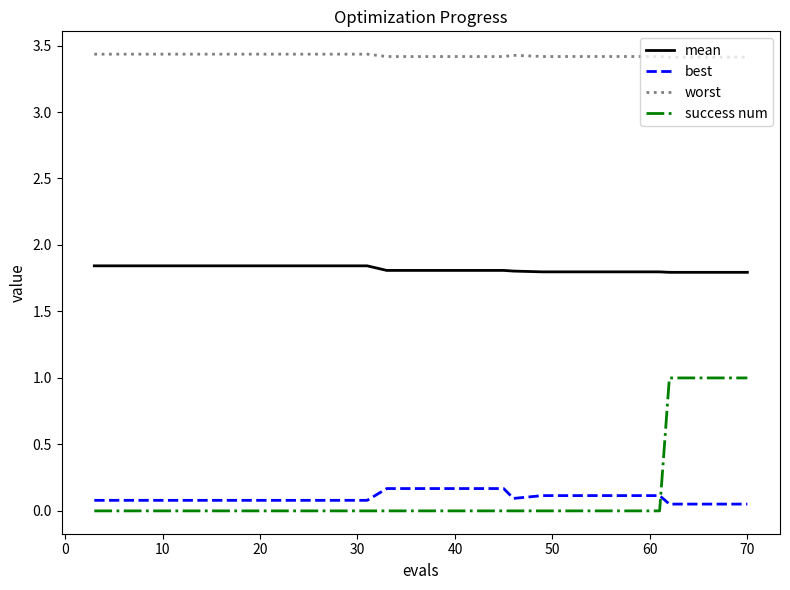

True or false: success num and worst intersect in this chart.

False